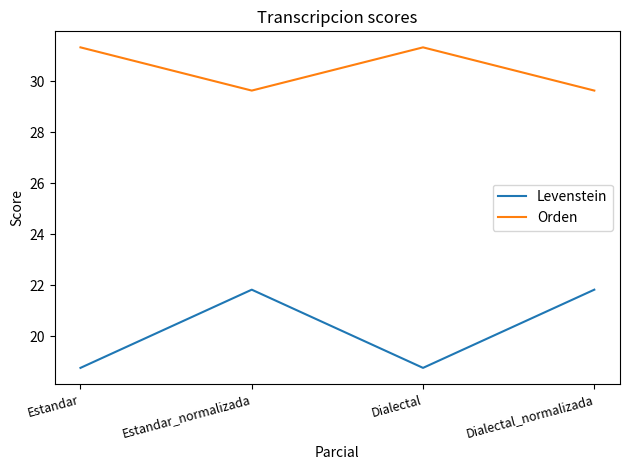

What is the highest value of the Levenstein series?

21.8